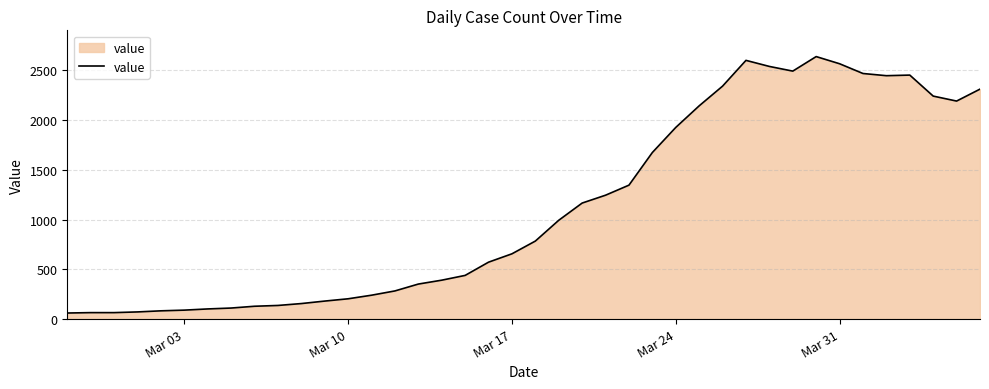

What is the maximum value shown in the chart?

2638